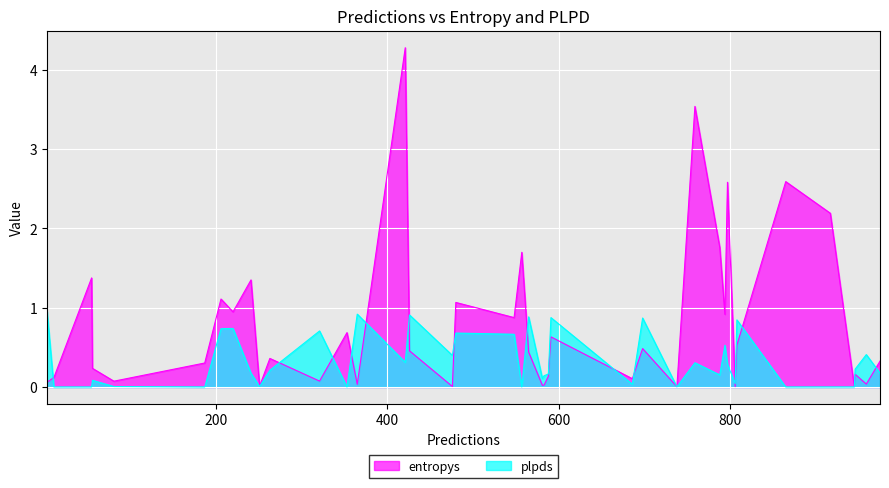

How many series are shown in this chart?

2